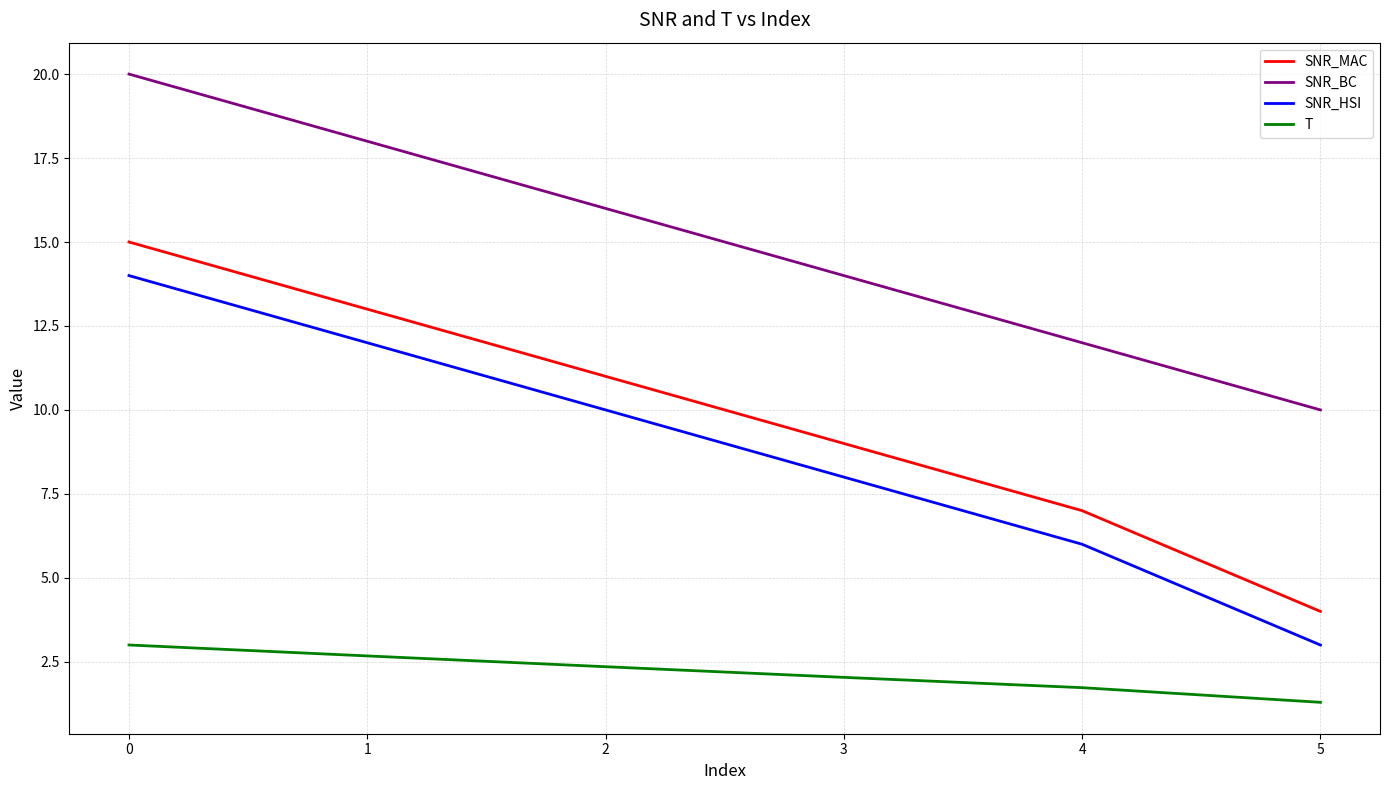

Reading left to right, list all the values displayed in this chart.

SNR_MAC: 15.0	13.0	11.0	9.0	7.0	4.0
SNR_BC: 20.0	18.0	16.0	14.0	12.0	10.0
SNR_HSI: 14.0	12.0	10.0	8.0	6.0	3.0
T: 3.0	2.7	2.4	2.0	1.7	1.3